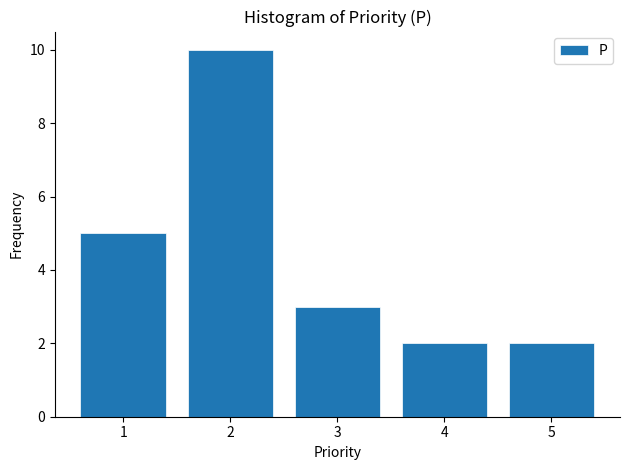

Reading left to right, list every bar in this chart as the range it spans on the x-axis followed by its height. The values are not printed on the chart, so give them approximately, as read against the axis.

0.5 to 1.5: 5
1.5 to 2.5: 10
2.5 to 3.5: 3
3.5 to 4.5: 2
4.5 to 5.5: 2